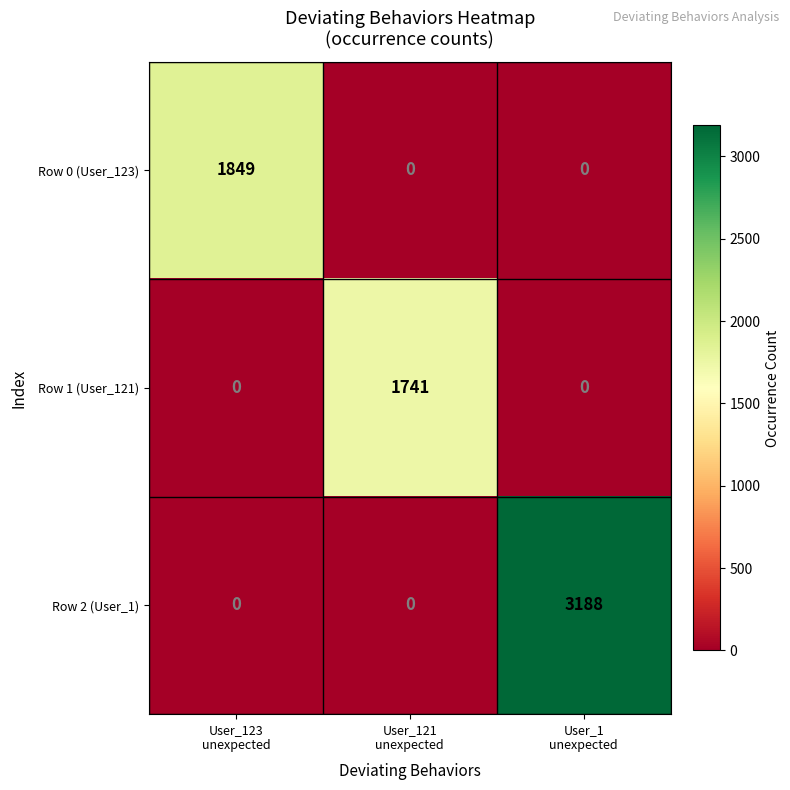

Count the Row 2 (User_1) values in the range 0 to 3188.

3